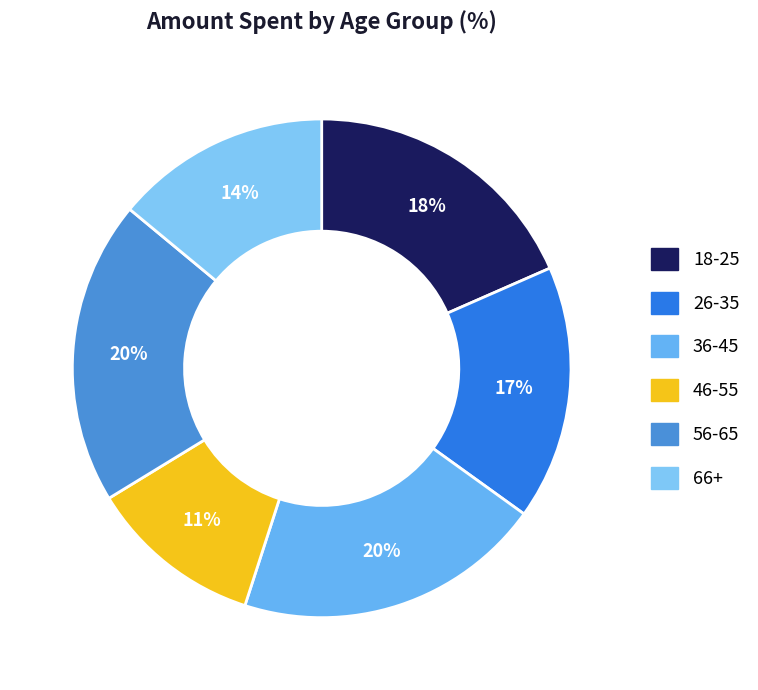

To the nearest percent, what is the combined percentage of 18-25 and 66+?

32%